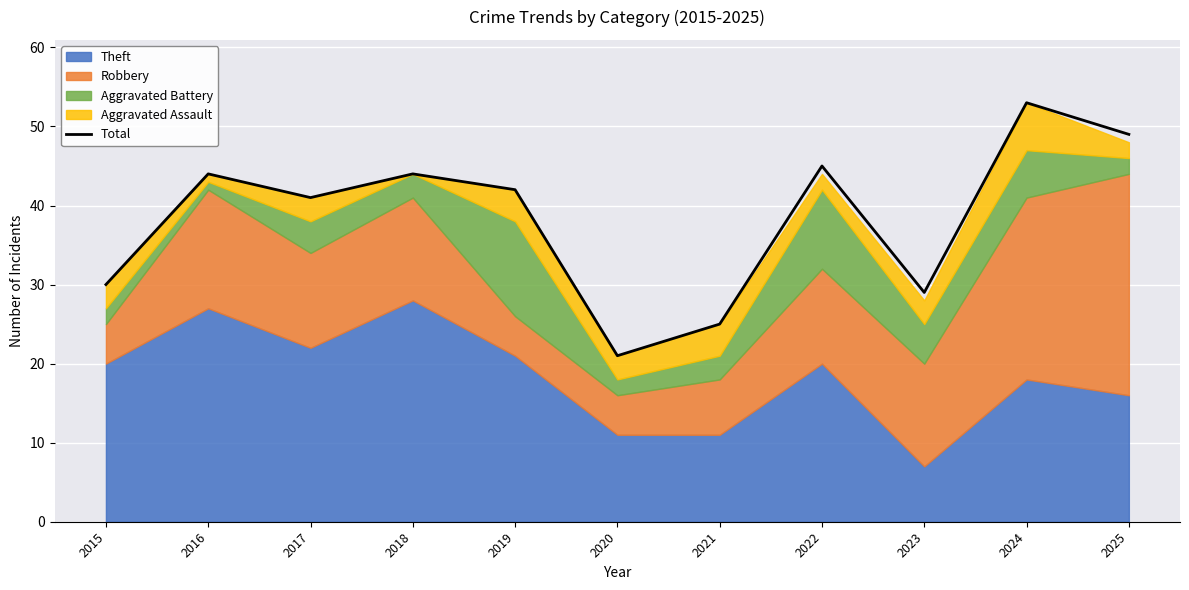

How many values exceed 42?

5